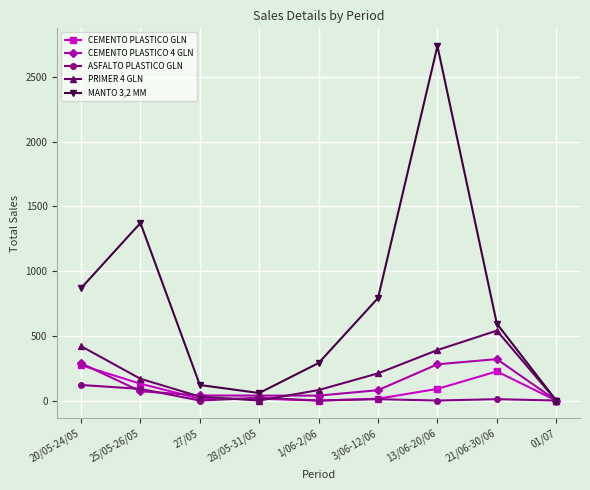

What is the label of the 7th point from the right?

27/05